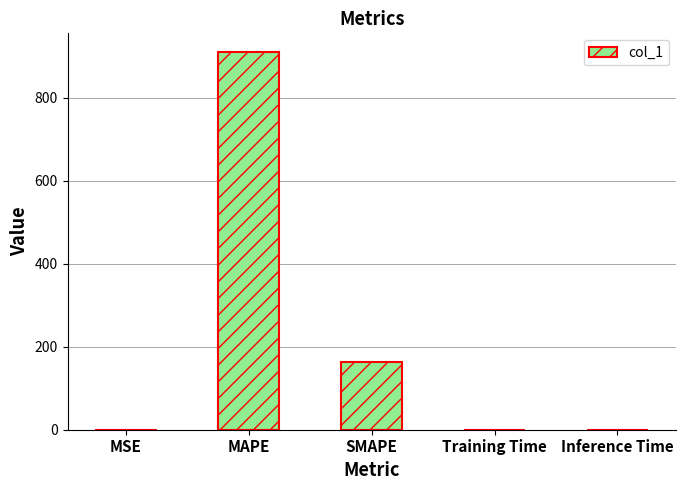

Between SMAPE and Training Time, which is larger?

SMAPE